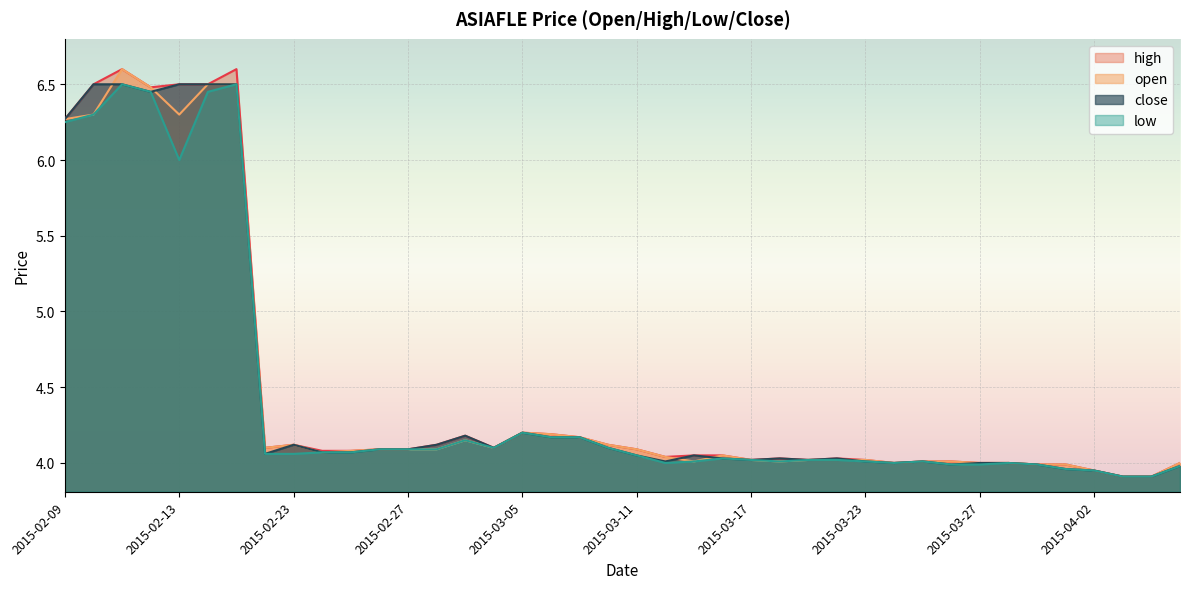

Which series has the largest total across all categories?

high